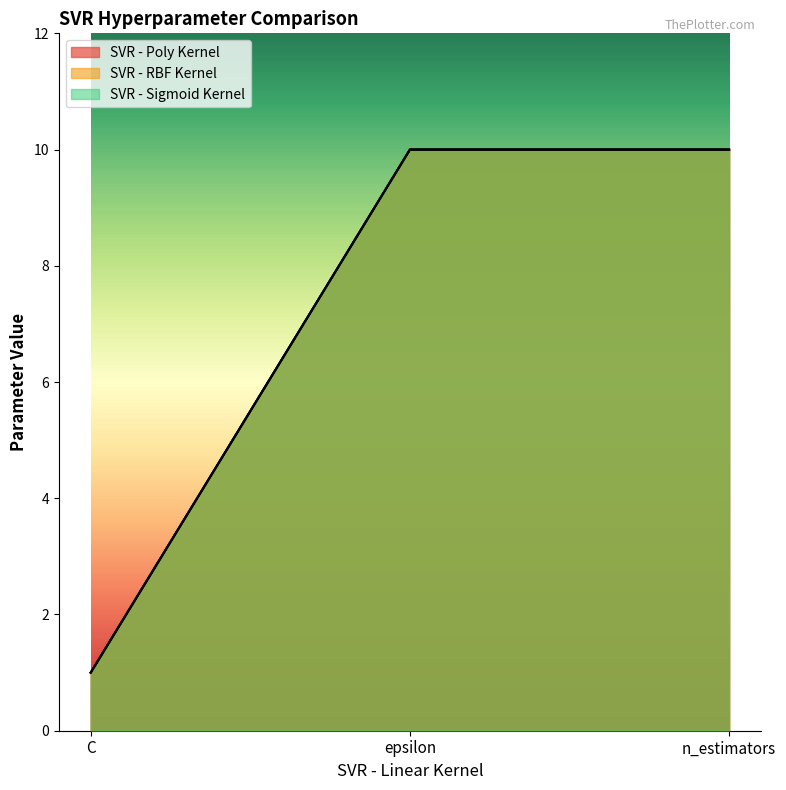

Count the number of categories in the chart.

3